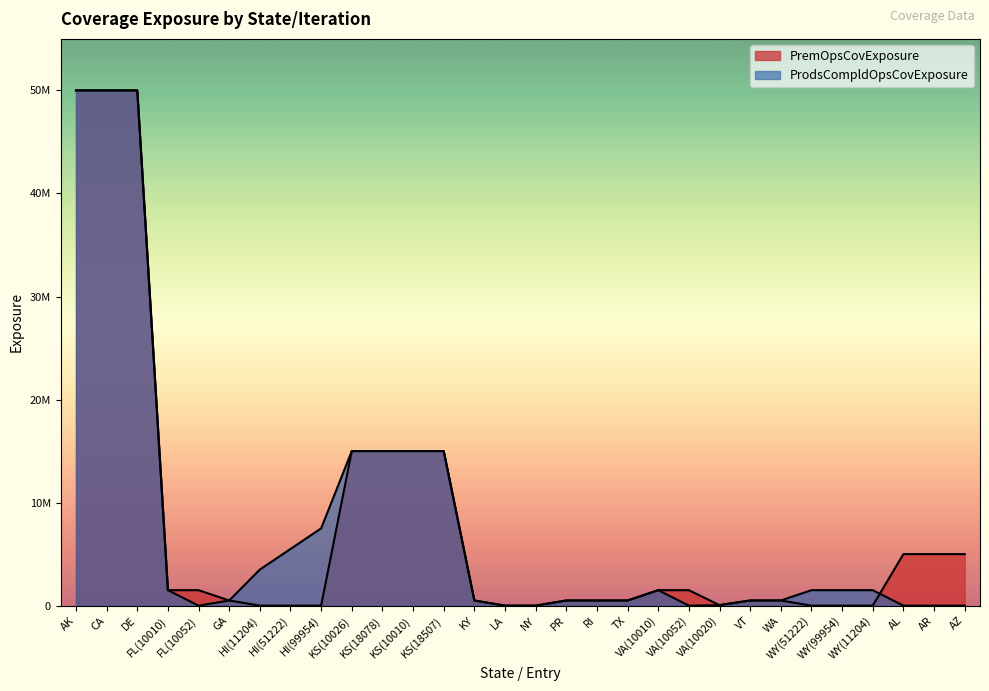

What is the difference between the highest and lowest values at AL?

5000000